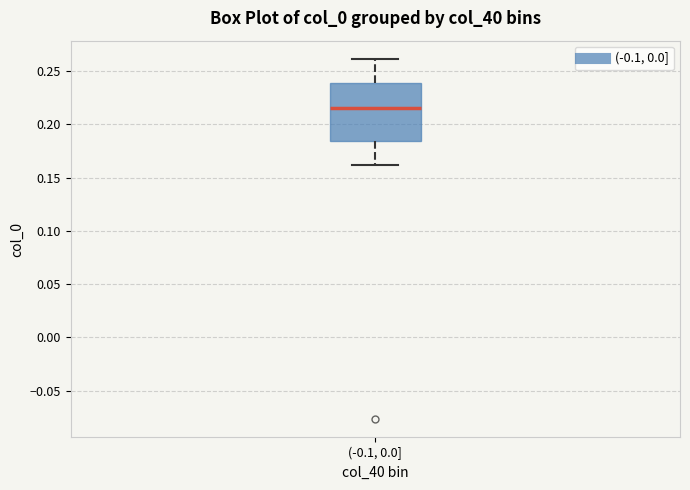

Where does the median line of the box for (-0.1, 0.0] sit on the y-axis? The values are not printed on the chart, so give them approximately, as read against the axis.

0.215